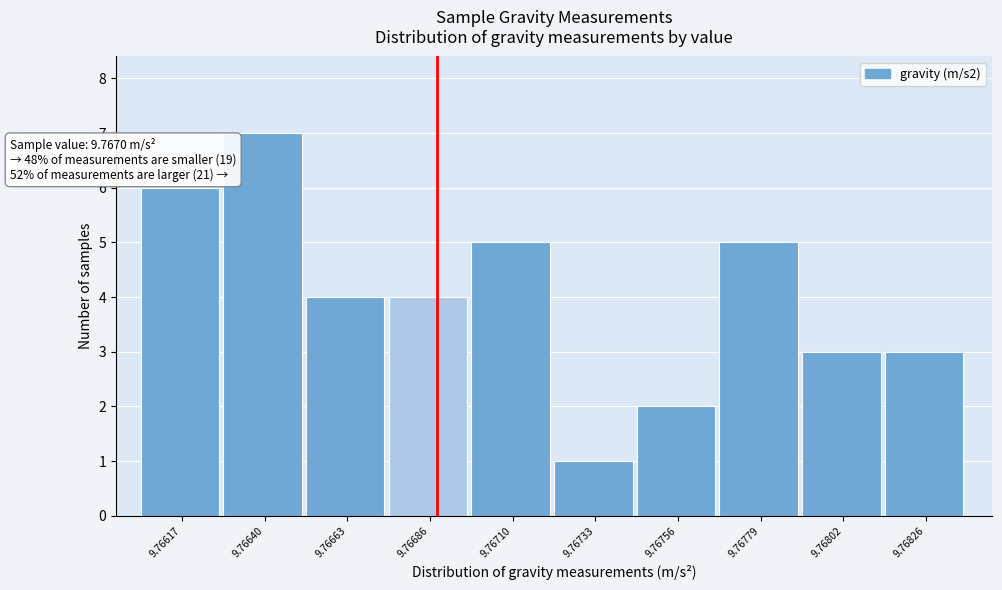

Reading left to right, extract all data points from this chart.

9.76617=6	9.76640=7	9.76663=4	9.76686=4	9.76710=5	9.76733=1	9.76756=2	9.76779=5	9.76802=3	9.76826=3